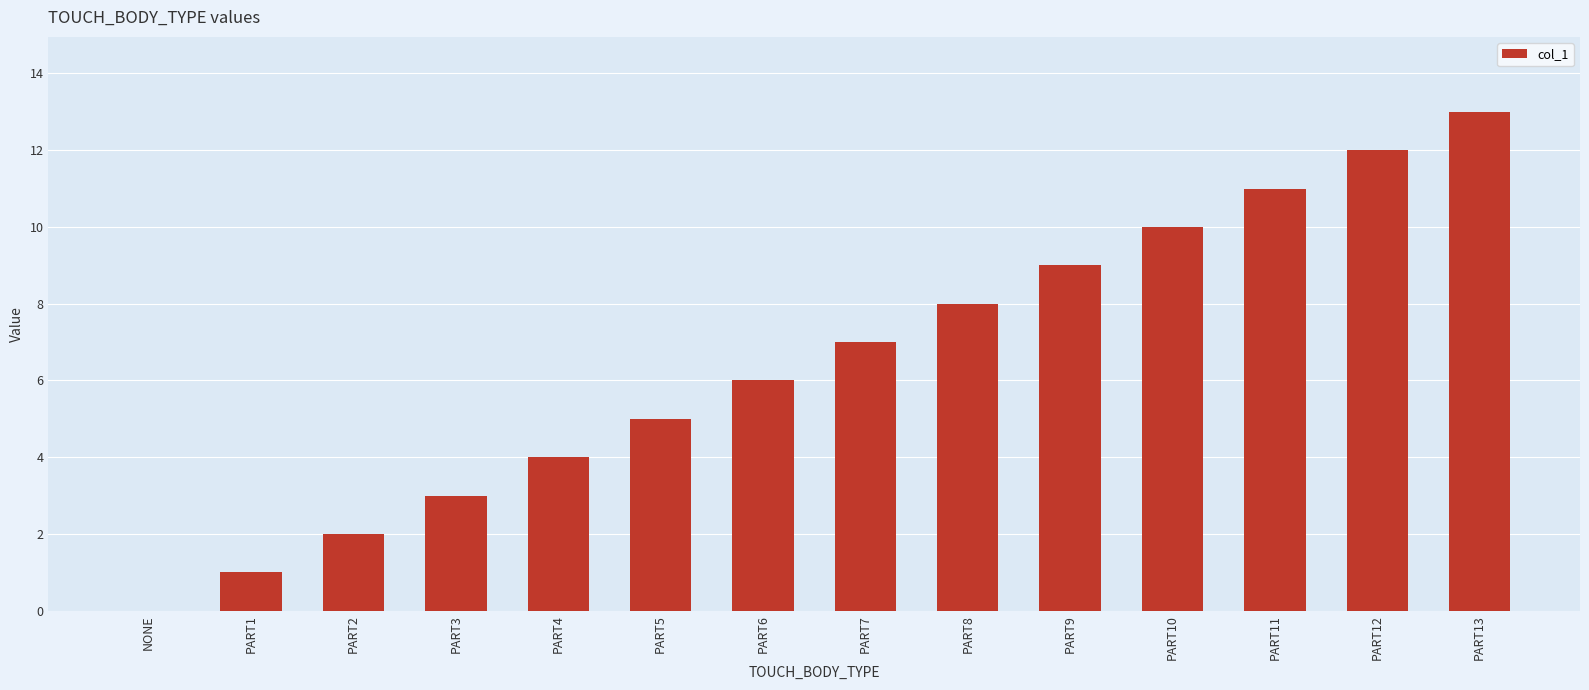

What is the change in value from PART5 to PART13?

+8